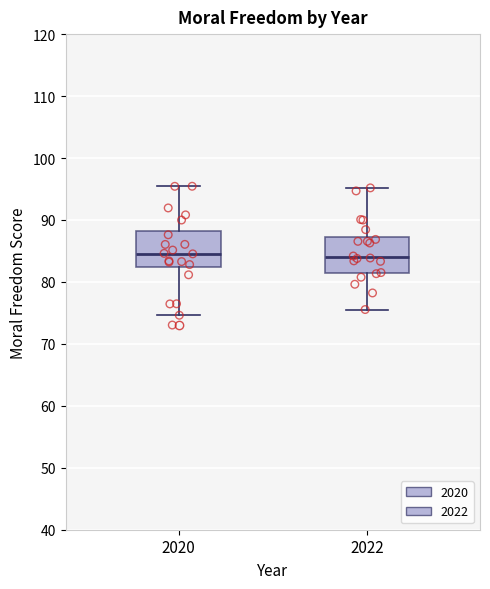

Where does the upper whisker of the box at x = 2022 end on the y-axis? The values are not printed on the chart, so give them approximately, as read against the axis.

95